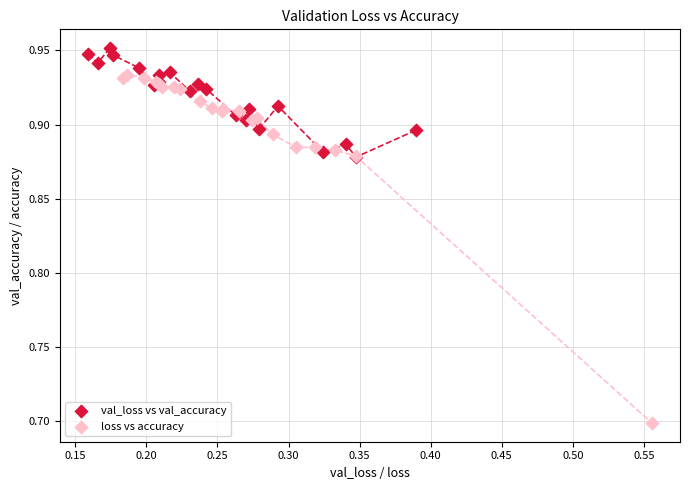

Which series has the largest Y range (max minus min)?

loss vs accuracy